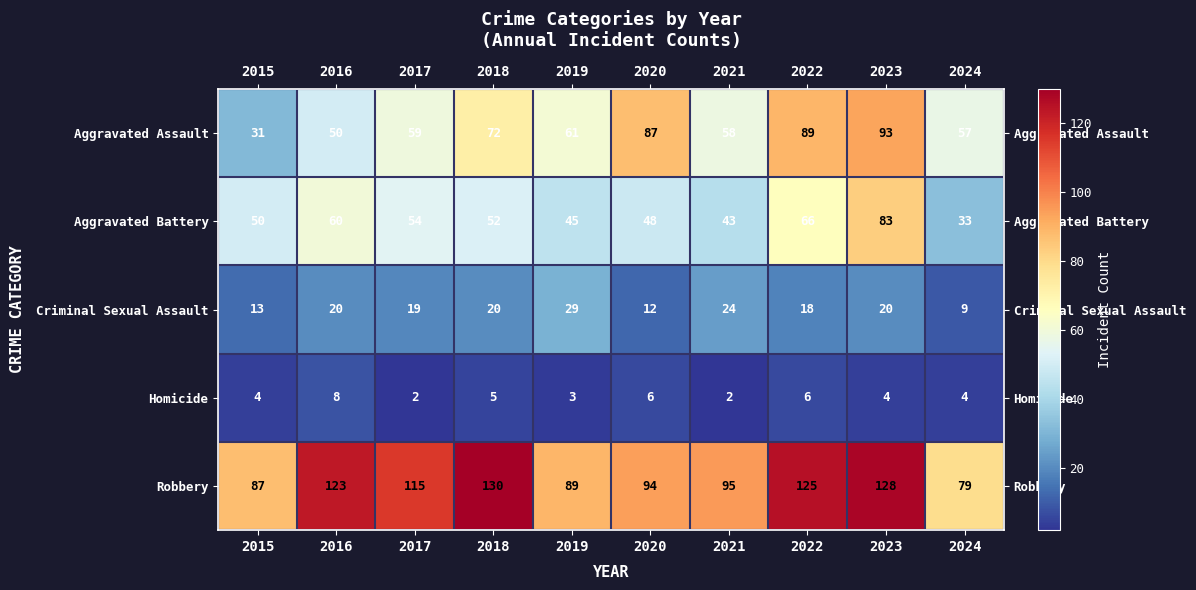

At which label is Robbery closest to 104?

2021